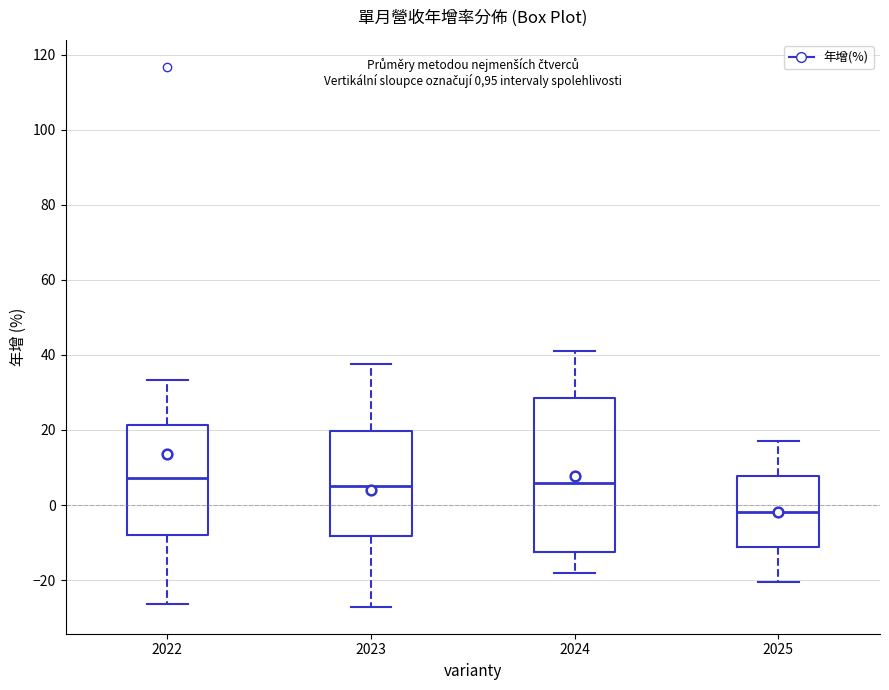

Reading left to right, transcribe this box plot: for each box, give where its median line is, the range the box spans, and where its two whiskers end, as read against the y-axis. The values are not printed on the chart, so give them approximately, as read against the axis.

2022: median 8, box -8 to 22, whiskers -26 to 34
2023: median 6, box -8 to 20, whiskers -28 to 38
2024: median 6, box -12 to 28, whiskers -18 to 42
2025: median -2, box -12 to 8, whiskers -20 to 18